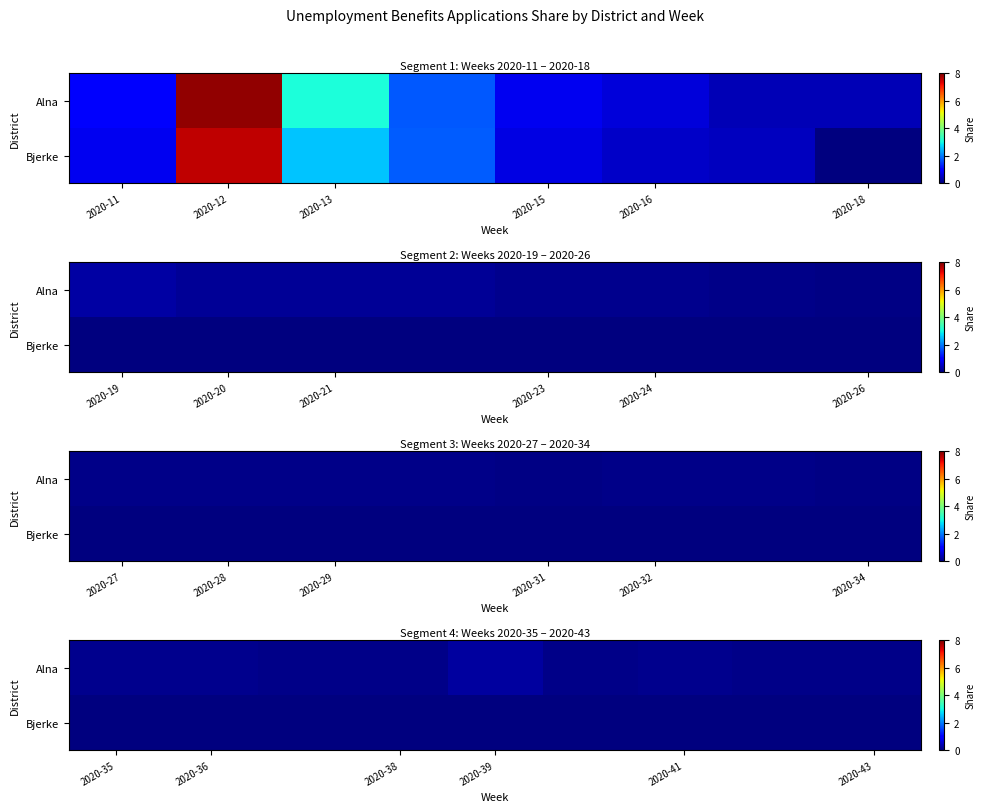

List the series in order of their peak value, lowest first.

Bjerke, Alna